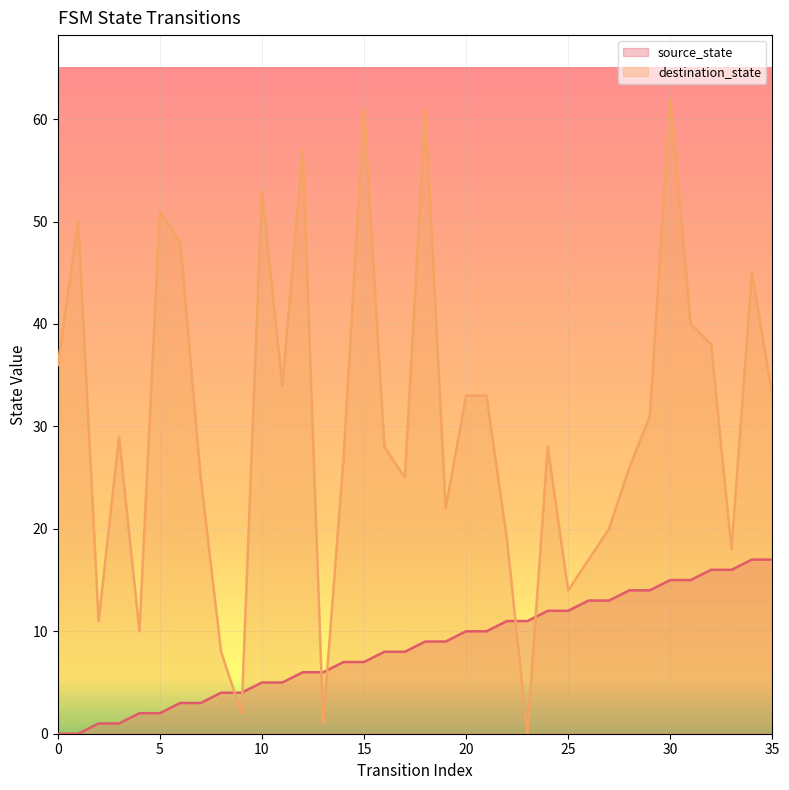

Is it true that destination_state equals 53 at 10?

True